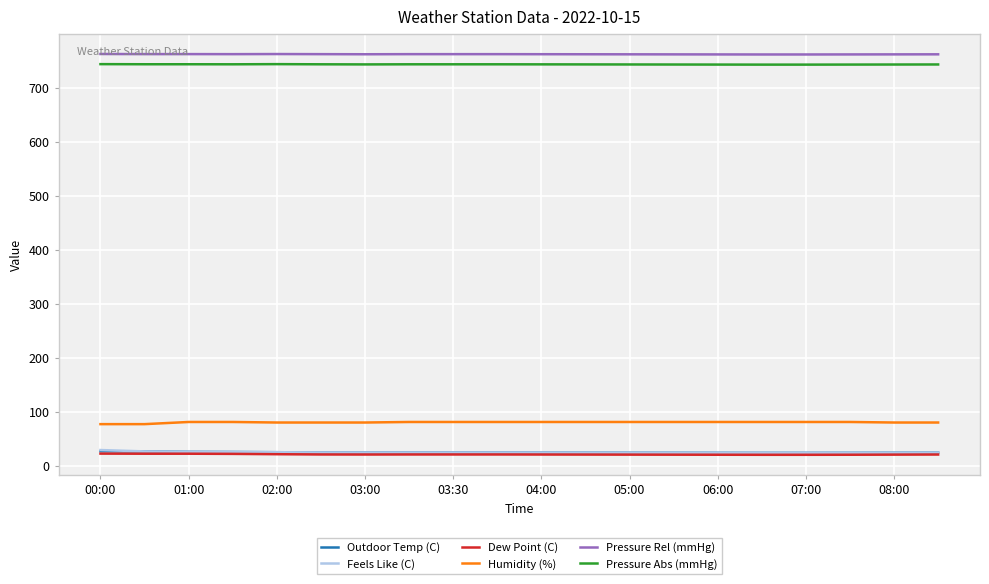

How many lines are shown in the chart?

6